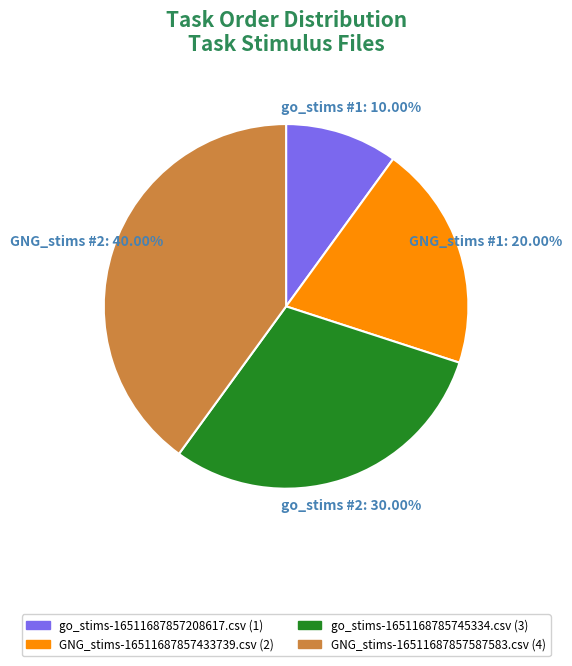

Does go_stims-1651168785745334.csv account for over 50% of the chart?

No